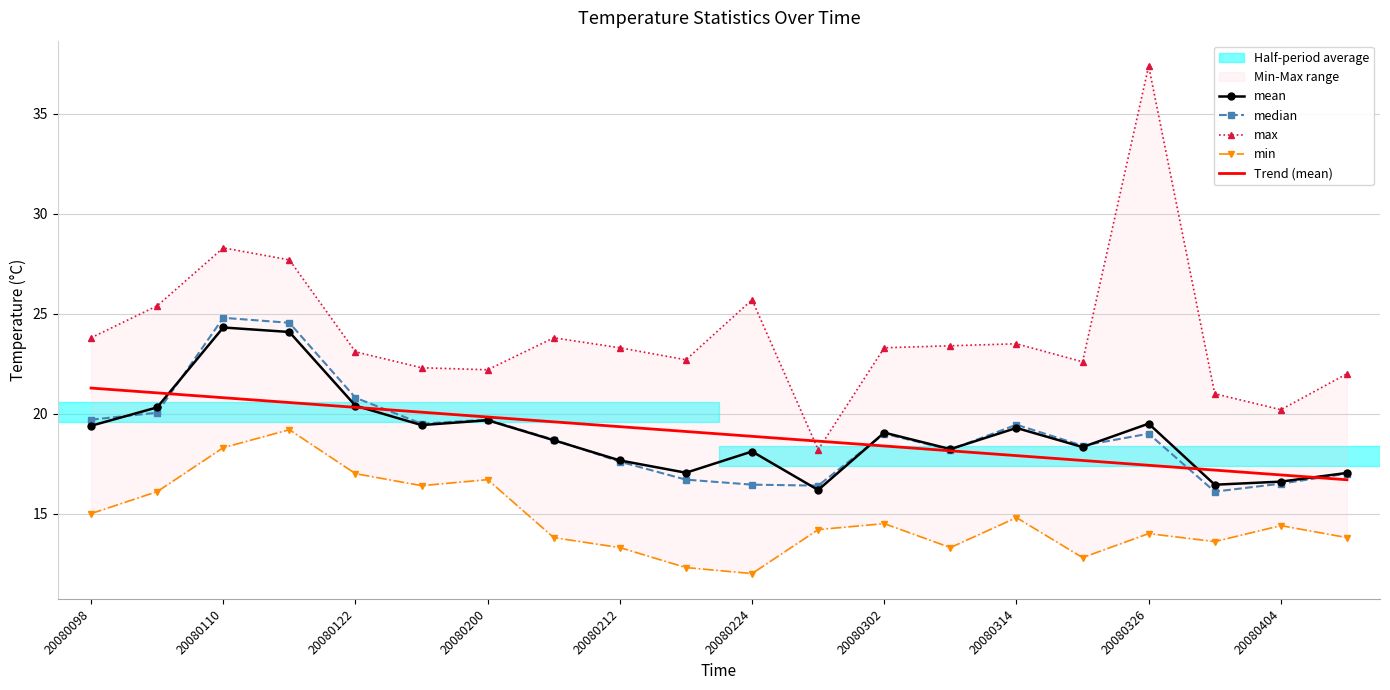

How many values in the min series exceed 14?

11